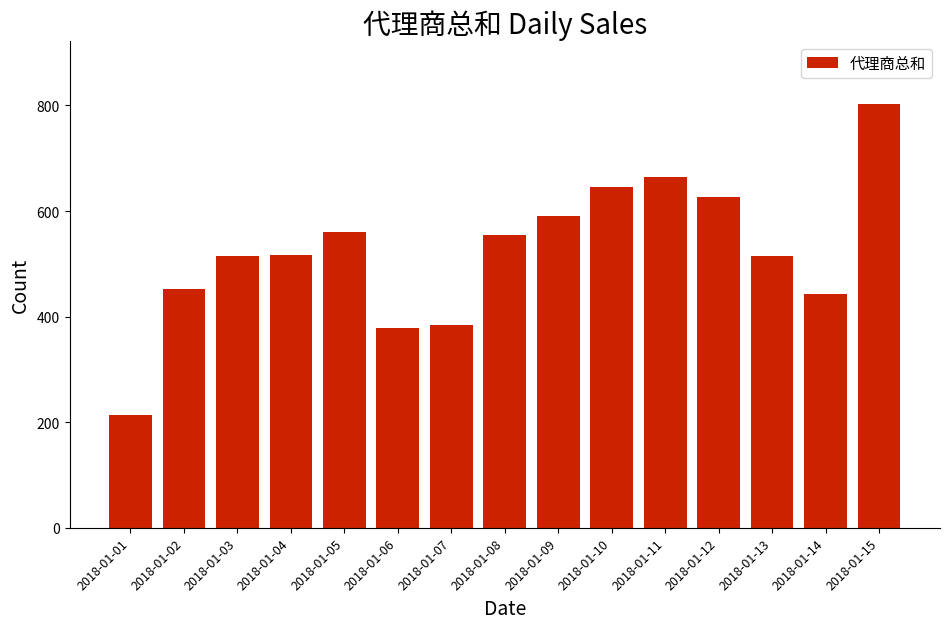

What is the difference between the maximum and minimum values?

589